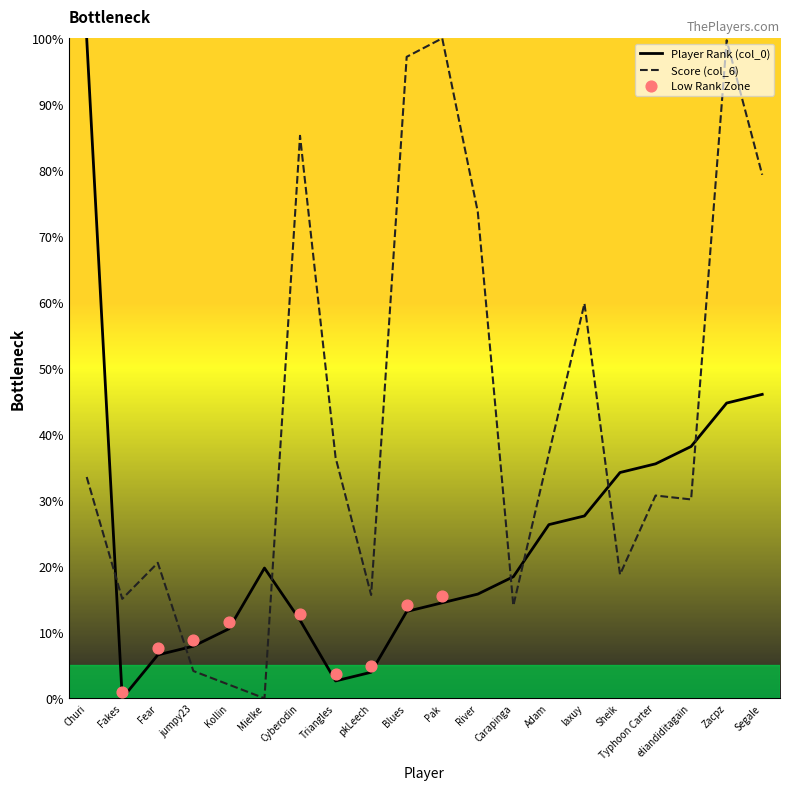

At which category is the sum across all series the highest?

Zacpz